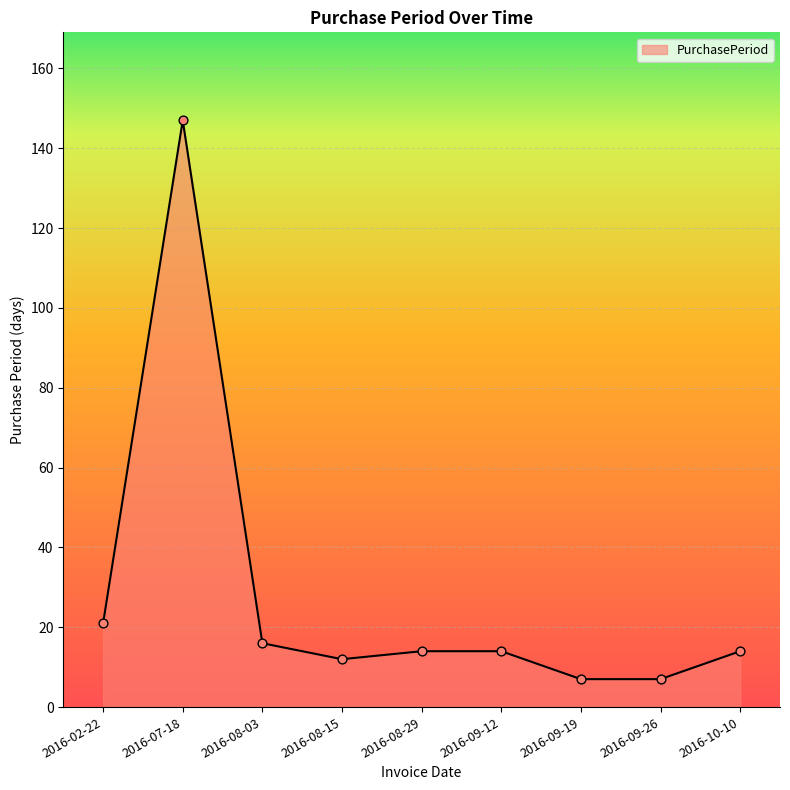

What is the ratio of the value at 2016-08-03 to the value at 2016-02-22?

0.8